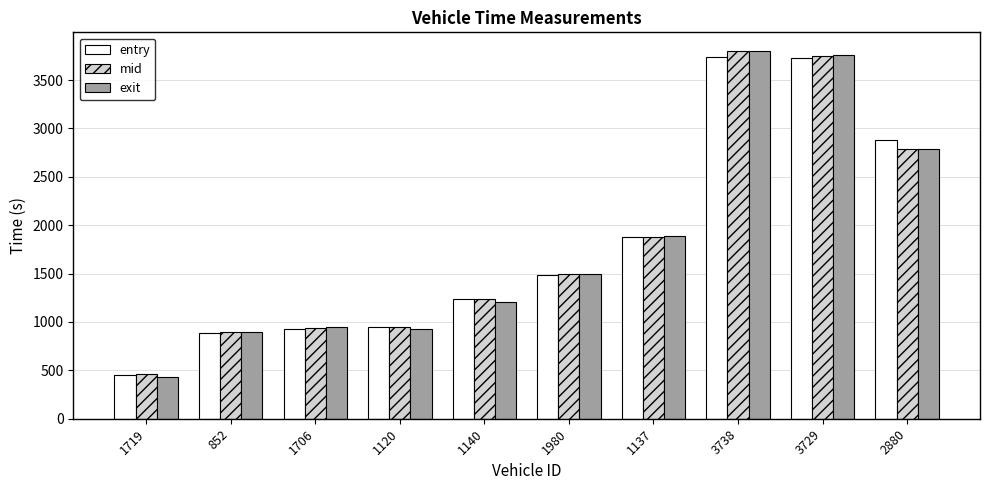

At how many categories does at least one series exceed 2406?

3